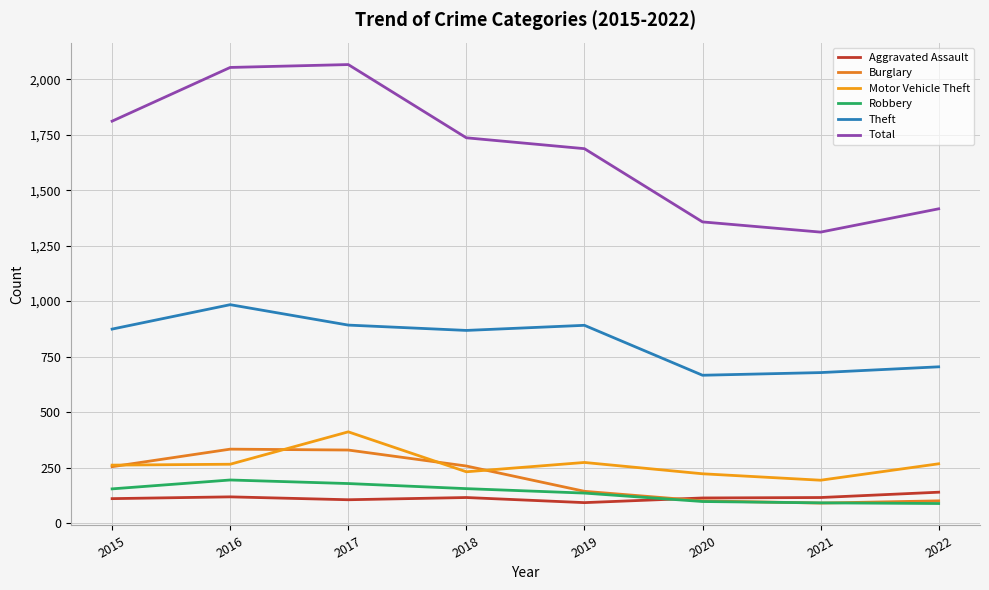

Does the chart display data point markers on the line(s)?

No